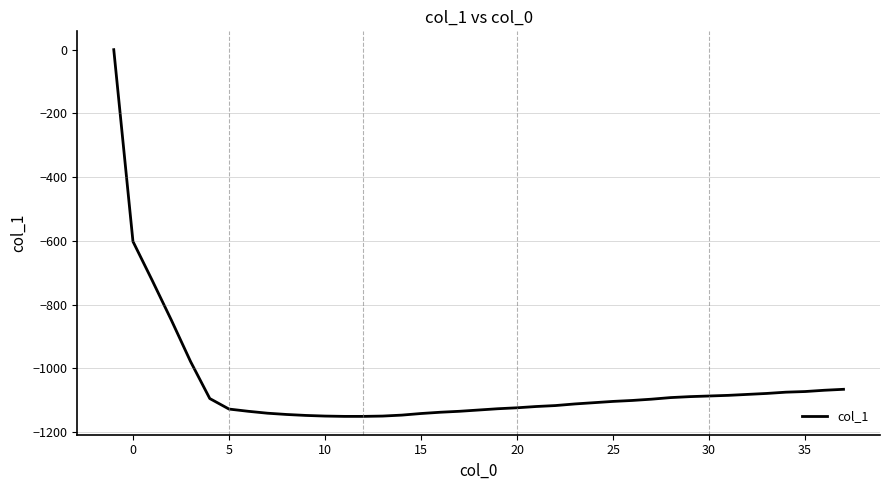

What is the smallest value displayed?

-1151